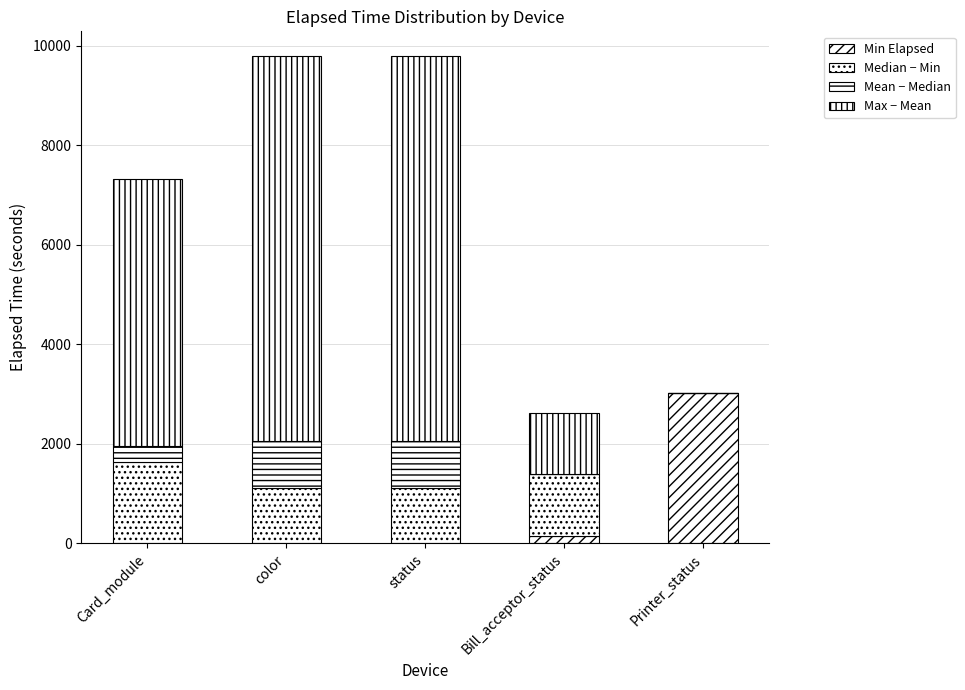

How many values in the Min Elapsed series exceed 0?

2